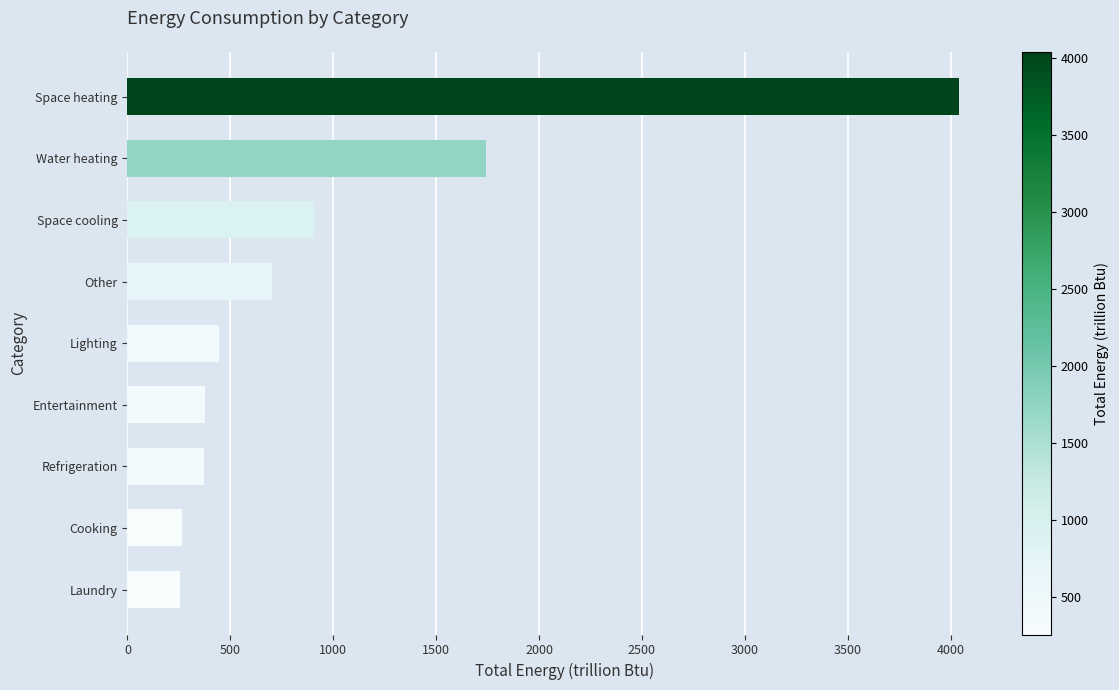

Where is the data nearest to the value 2148?

Water heating